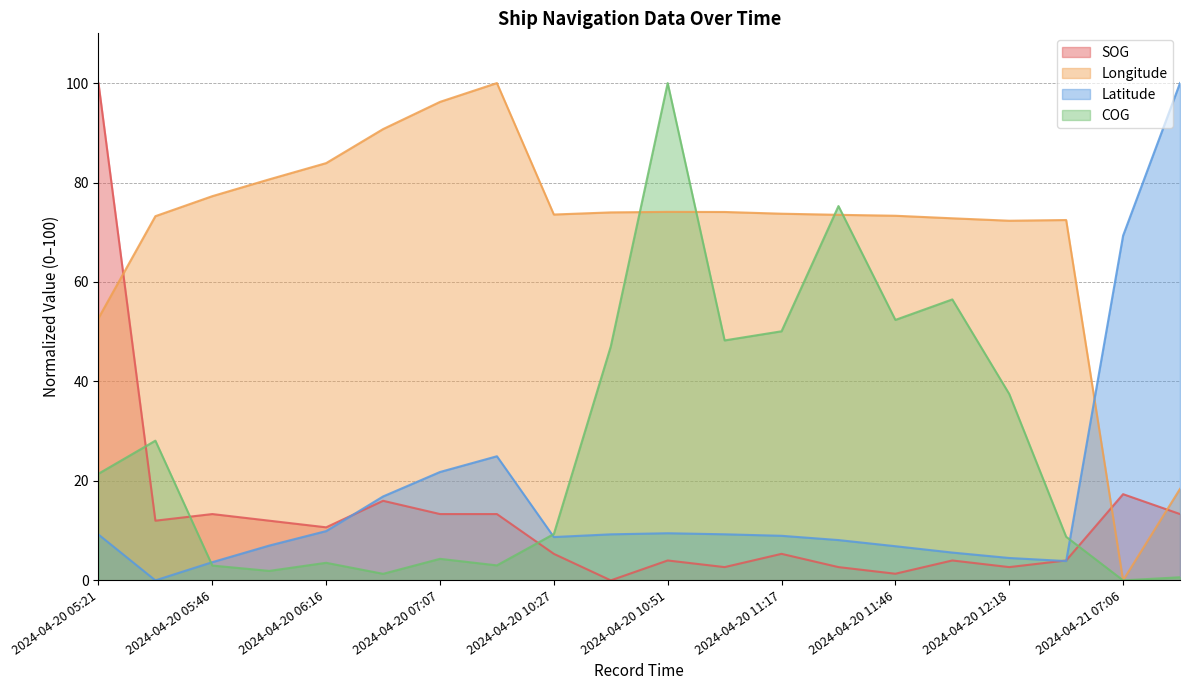

Reading right to left, list all the values displayed in this chart.

SOG: 2024-04-21 08:35=13.3	2024-04-21 07:06=17.3	2024-04-20 12:31=4.0	2024-04-20 12:18=2.7	2024-04-20 12:04=4.0	2024-04-20 11:46=1.3	2024-04-20 11:32=2.7	2024-04-20 11:17=5.3	2024-04-20 11:02=2.7	2024-04-20 10:51=4.0	2024-04-20 10:40=0.0	2024-04-20 10:27=5.3	2024-04-20 07:22=13.3	2024-04-20 07:07=13.3	2024-04-20 06:48=16.0	2024-04-20 06:16=10.7	2024-04-20 06:01=12.0	2024-04-20 05:46=13.3	2024-04-20 05:33=12.0	2024-04-20 05:21=100.0
Longitude: 2024-04-21 08:35=18.4	2024-04-21 07:06=0.0	2024-04-20 12:31=72.5	2024-04-20 12:18=72.3	2024-04-20 12:04=72.8	2024-04-20 11:46=73.3	2024-04-20 11:32=73.5	2024-04-20 11:17=73.7	2024-04-20 11:02=74.1	2024-04-20 10:51=74.1	2024-04-20 10:40=74.0	2024-04-20 10:27=73.6	2024-04-20 07:22=100.0	2024-04-20 07:07=96.2	2024-04-20 06:48=90.7	2024-04-20 06:16=83.9	2024-04-20 06:01=80.6	2024-04-20 05:46=77.3	2024-04-20 05:33=73.2	2024-04-20 05:21=52.7
Latitude: 2024-04-21 08:35=100.0	2024-04-21 07:06=69.3	2024-04-20 12:31=3.9	2024-04-20 12:18=4.5	2024-04-20 12:04=5.6	2024-04-20 11:46=6.9	2024-04-20 11:32=8.1	2024-04-20 11:17=9.0	2024-04-20 11:02=9.3	2024-04-20 10:51=9.5	2024-04-20 10:40=9.3	2024-04-20 10:27=8.7	2024-04-20 07:22=25.0	2024-04-20 07:07=21.8	2024-04-20 06:48=16.9	2024-04-20 06:16=9.9	2024-04-20 06:01=7.0	2024-04-20 05:46=3.7	2024-04-20 05:33=0.0	2024-04-20 05:21=9.2
COG: 2024-04-21 08:35=0.6	2024-04-21 07:06=0.0	2024-04-20 12:31=8.8	2024-04-20 12:18=37.5	2024-04-20 12:04=56.5	2024-04-20 11:46=52.4	2024-04-20 11:32=75.3	2024-04-20 11:17=50.1	2024-04-20 11:02=48.3	2024-04-20 10:51=100.0	2024-04-20 10:40=47.0	2024-04-20 10:27=9.3	2024-04-20 07:22=3.0	2024-04-20 07:07=4.3	2024-04-20 06:48=1.3	2024-04-20 06:16=3.5	2024-04-20 06:01=1.9	2024-04-20 05:46=3.0	2024-04-20 05:33=28.1	2024-04-20 05:21=21.4